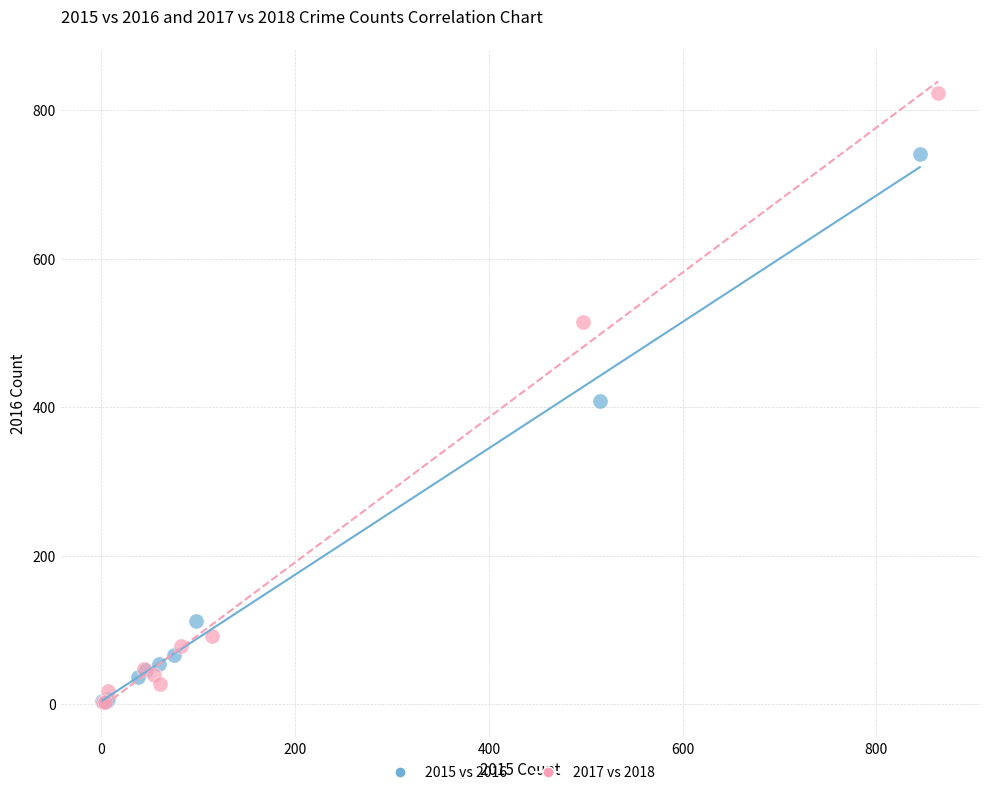

Which series has the widest spread of Y values?

2017 vs 2018